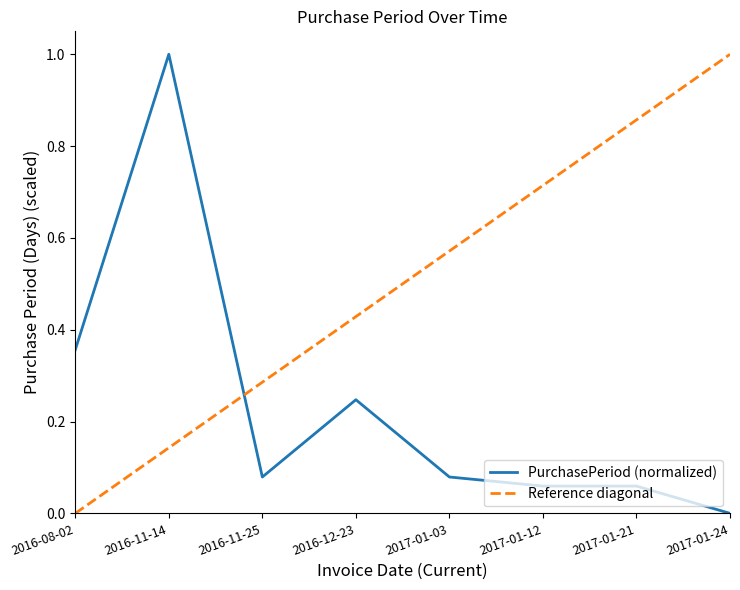

Reading right to left, what are all the values shown in this chart?

0.0	0.1	0.1	0.1	0.2	0.1	1.0	0.4